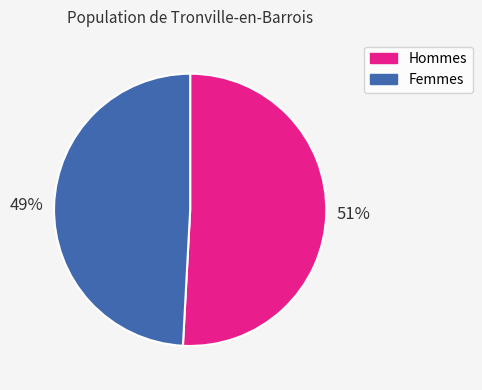

To the nearest percent, what is the difference between the largest and smallest slice percentages?

2%